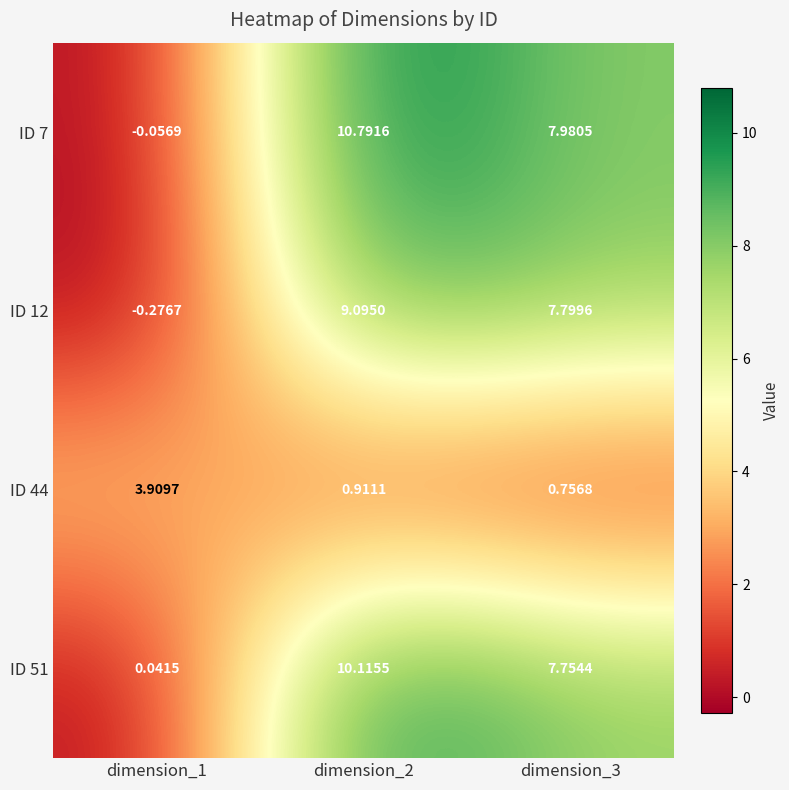

Is the value of ID 7 at dimension_1 greater than the value of ID 44 at dimension_2?

No